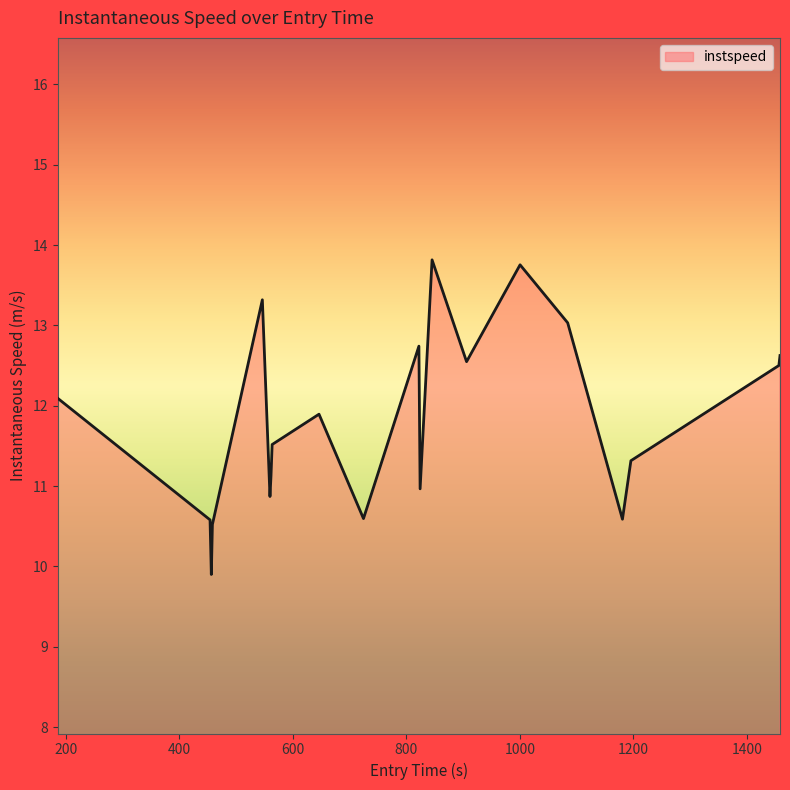

What is the maximum value shown in the chart?

13.8